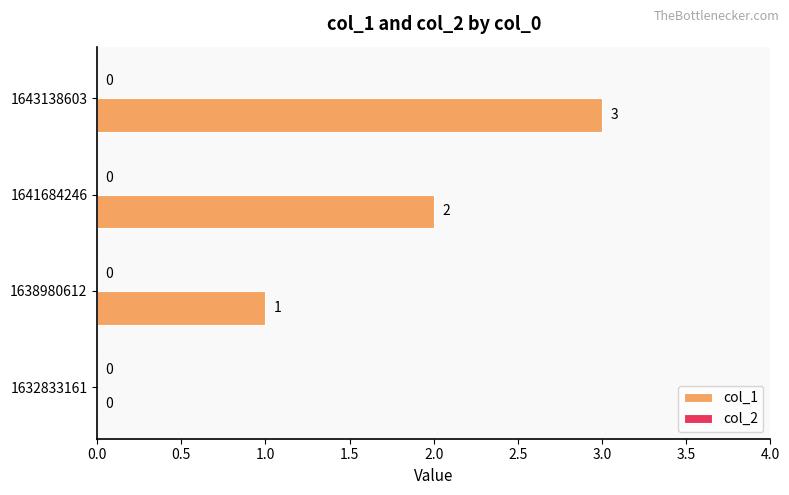

At which label is the value closest to 1?

1638980612